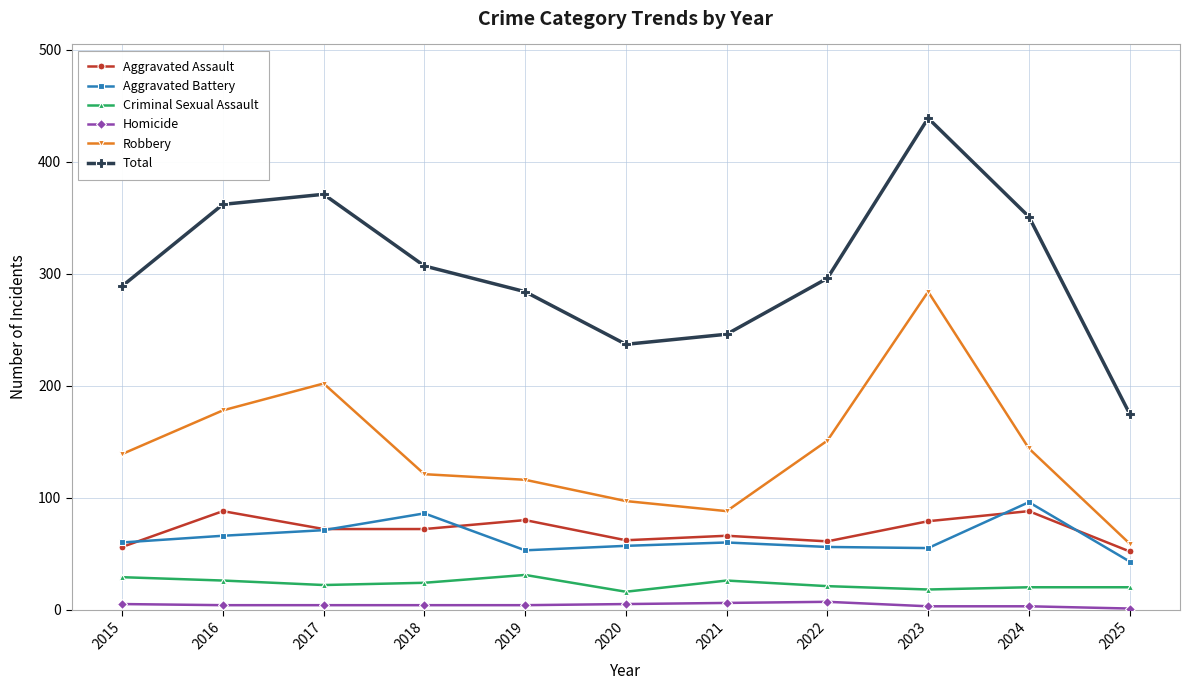

True or false: Criminal Sexual Assault and Robbery intersect in this chart.

False